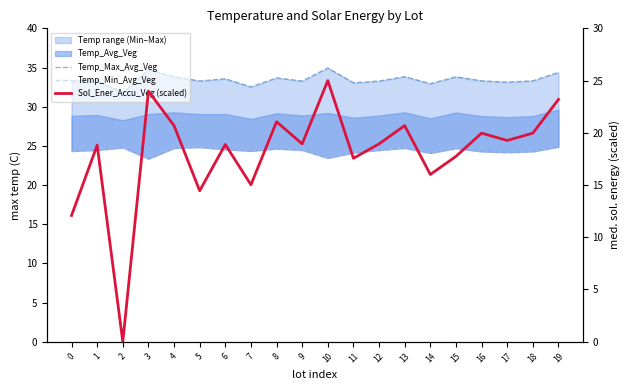

Rank the series by their average value, from lowest to highest.

Sol_Ener_Accu_Veg (scaled), Temp_Min_Avg_Veg, Temp_Max_Avg_Veg